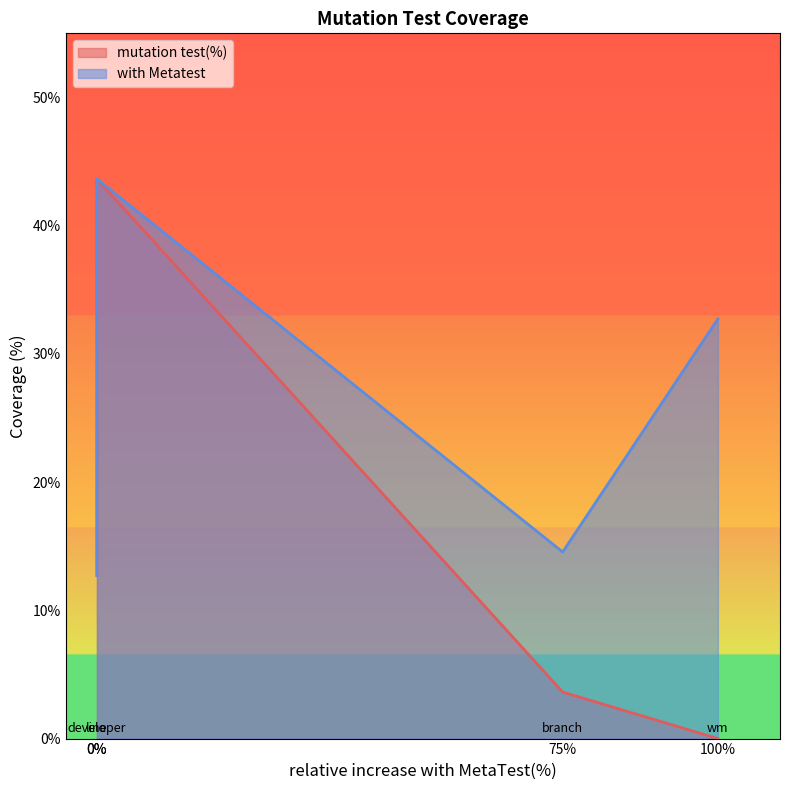

True or false: mutation test(%) has a value of 5.6 at branch.

False